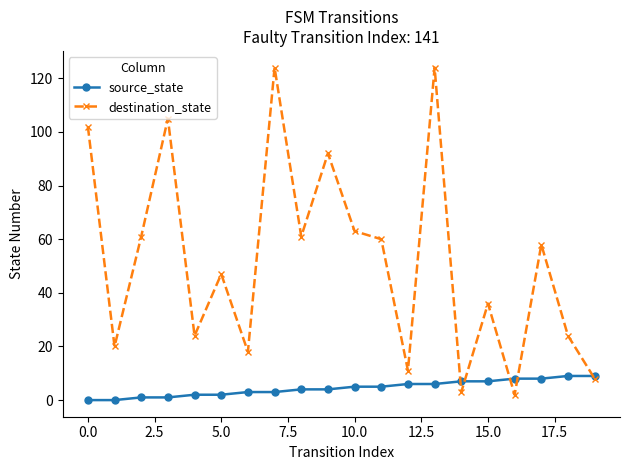

Reading left to right, transcribe all the data shown in this chart.

source_state: 0	0	1	1	2	2	3	3	4	4	5	5	6	6	7	7	8	8	9	9
destination_state: 102	20	61	105	24	47	18	124	61	92	63	60	11	124	3	36	2	58	24	8